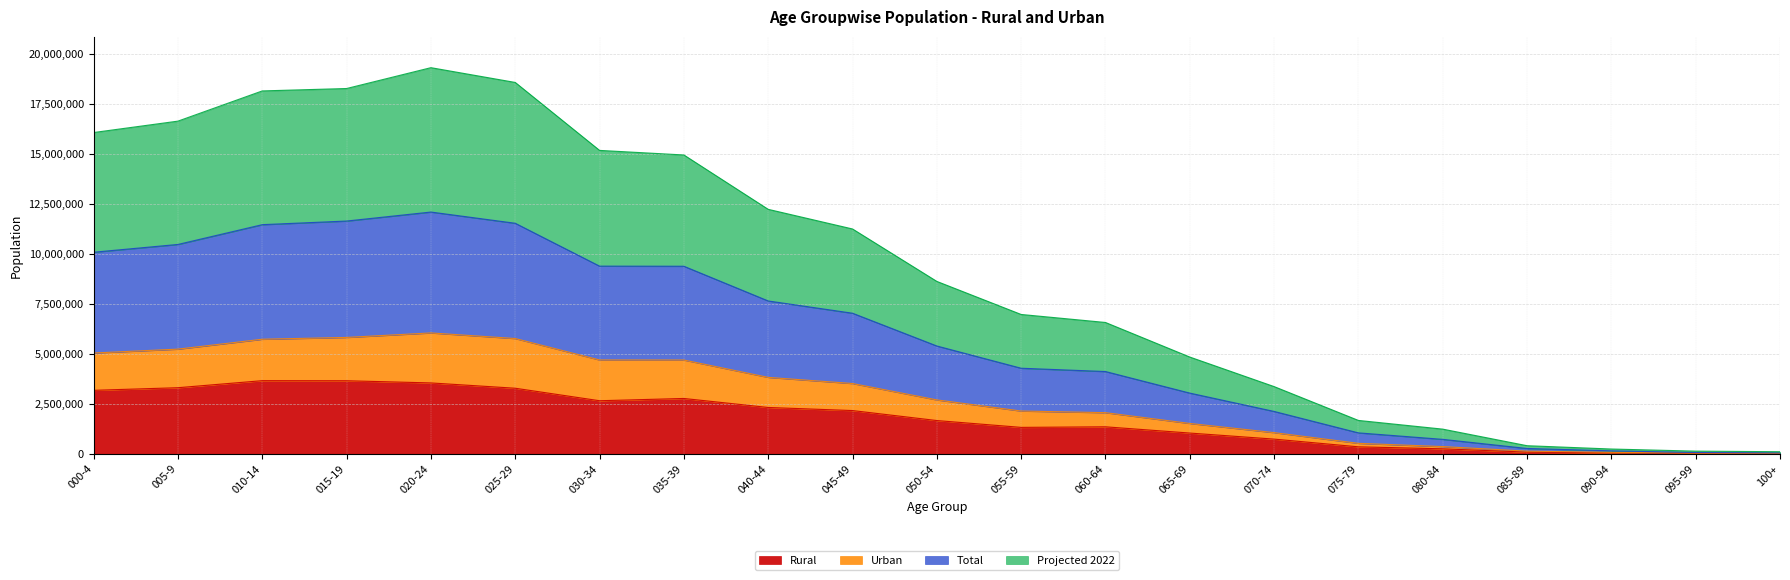

Is it true that Projected 2022 equals 149068 at 090-94?

True